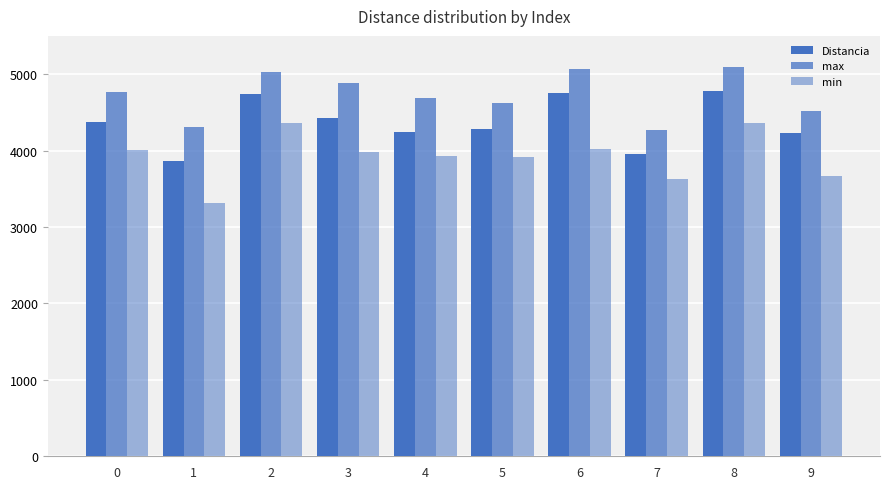

Which category has the lowest value in the max series?

7